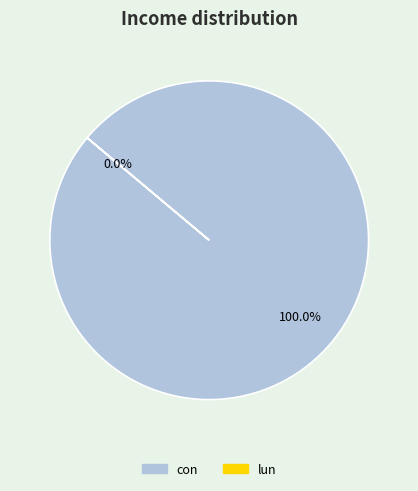

What is the change in value from con to lun?

-1305558385.0